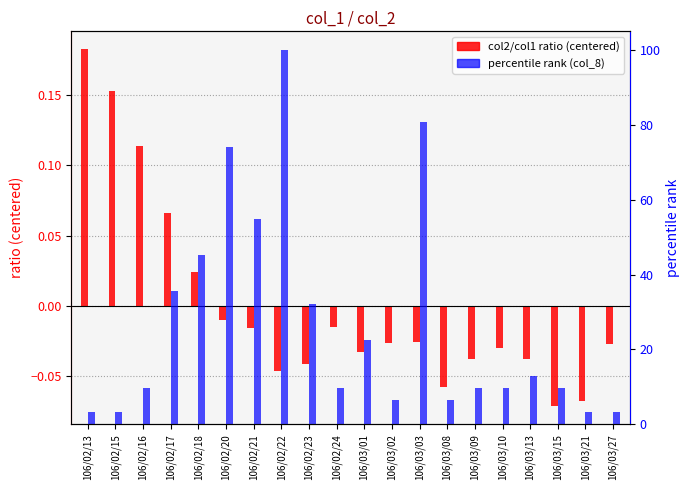

What is the minimum value for col2/col1 ratio (centered)?

-0.1